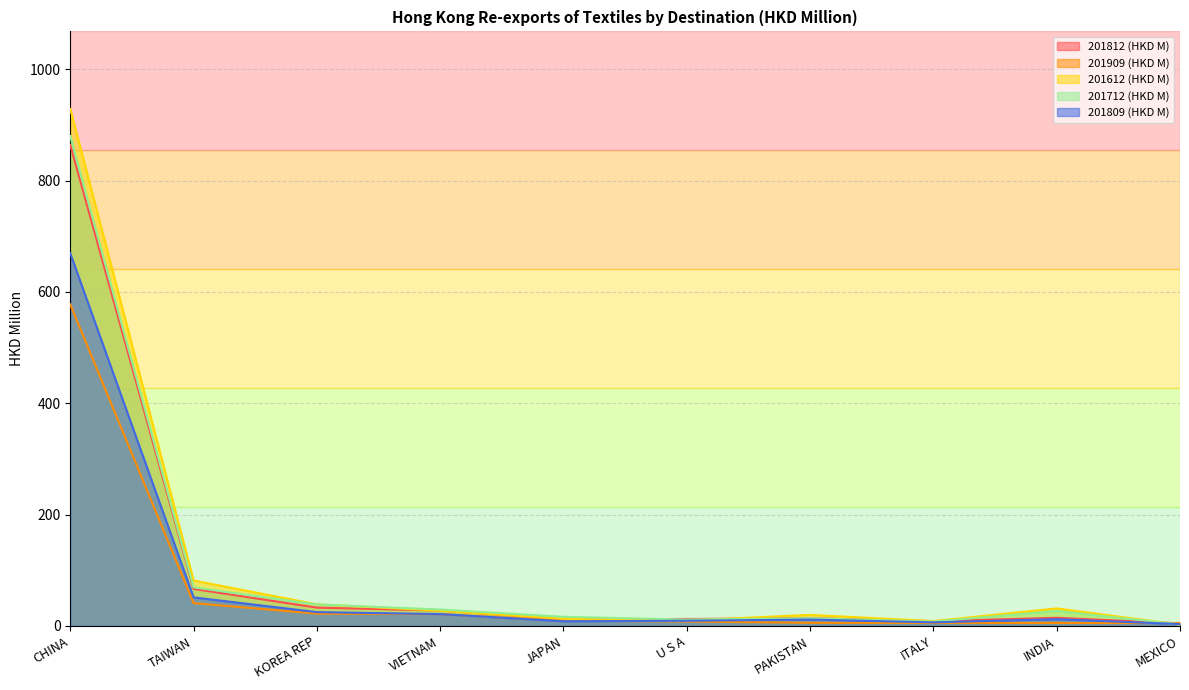

How many intersections are there between 201612 (HKD M) and 201909 (HKD M)?

1